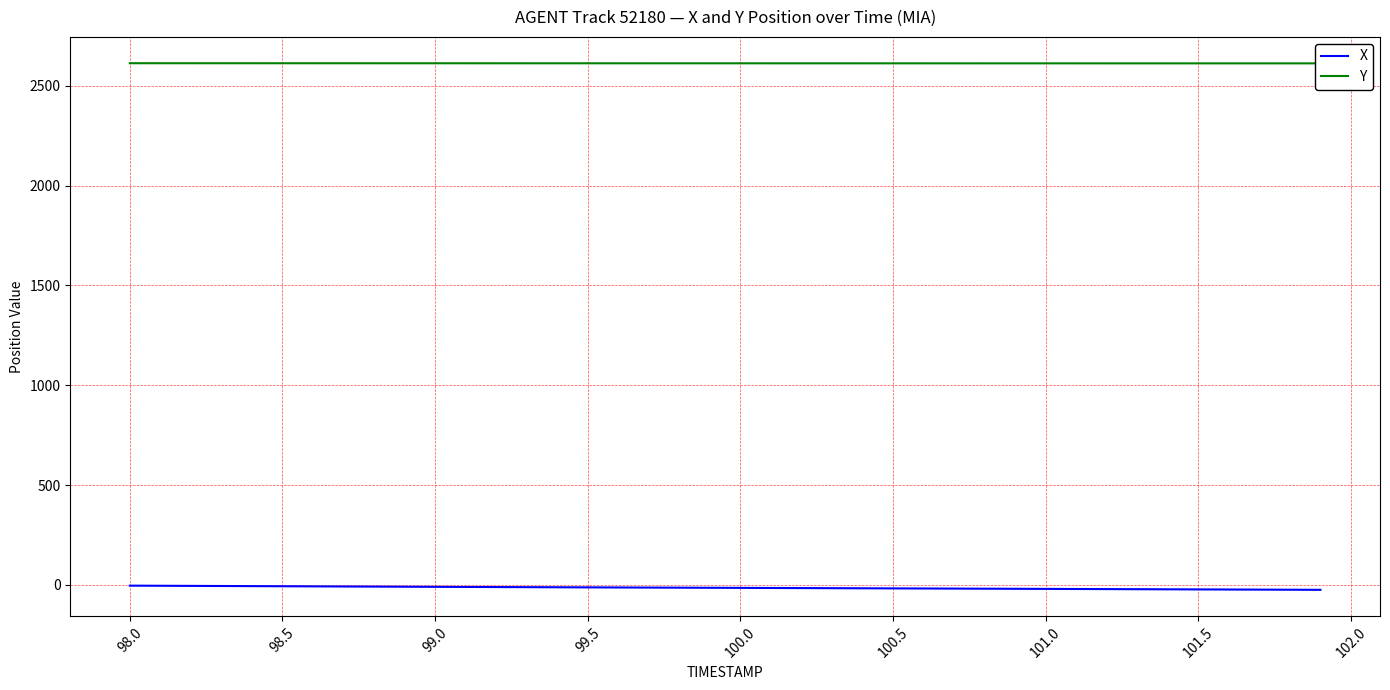

True or false: Y and X cross at least once.

False